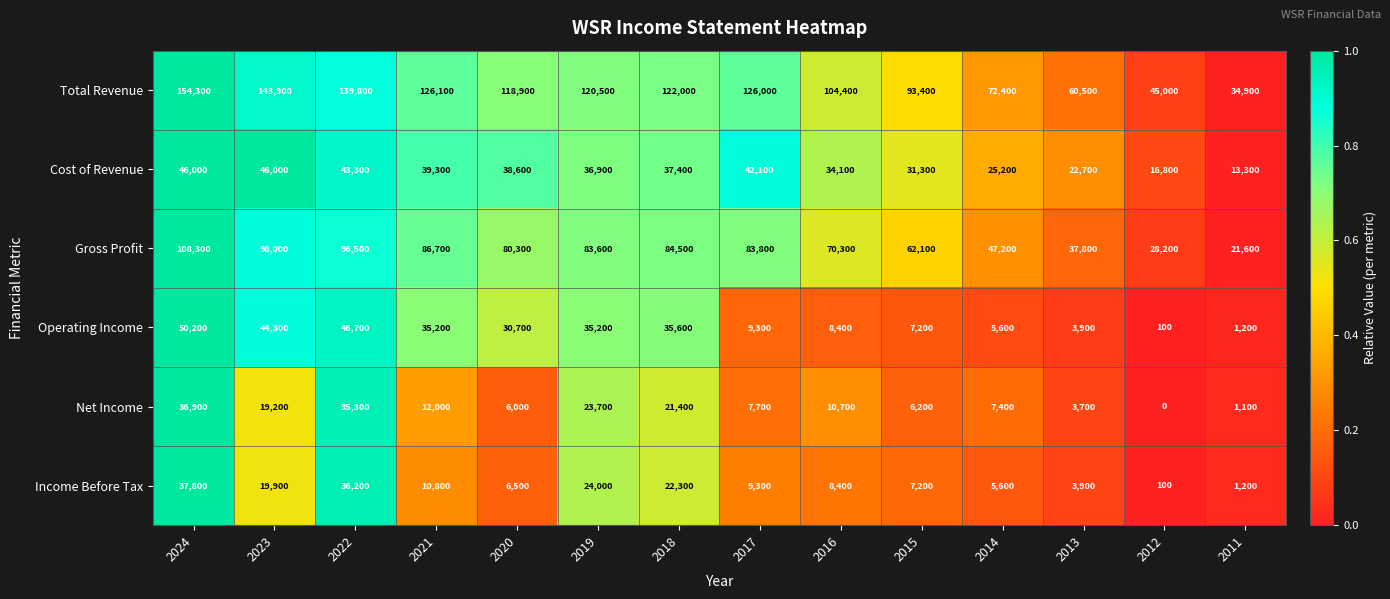

Which category has the lowest value across all series?

2012